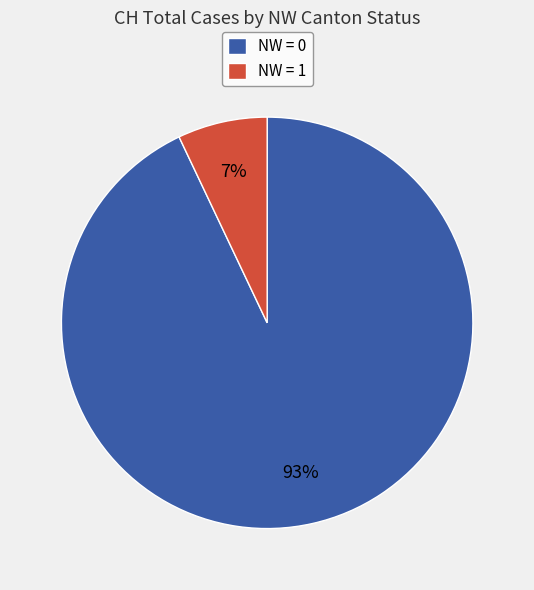

Count the number of slices in the pie.

2